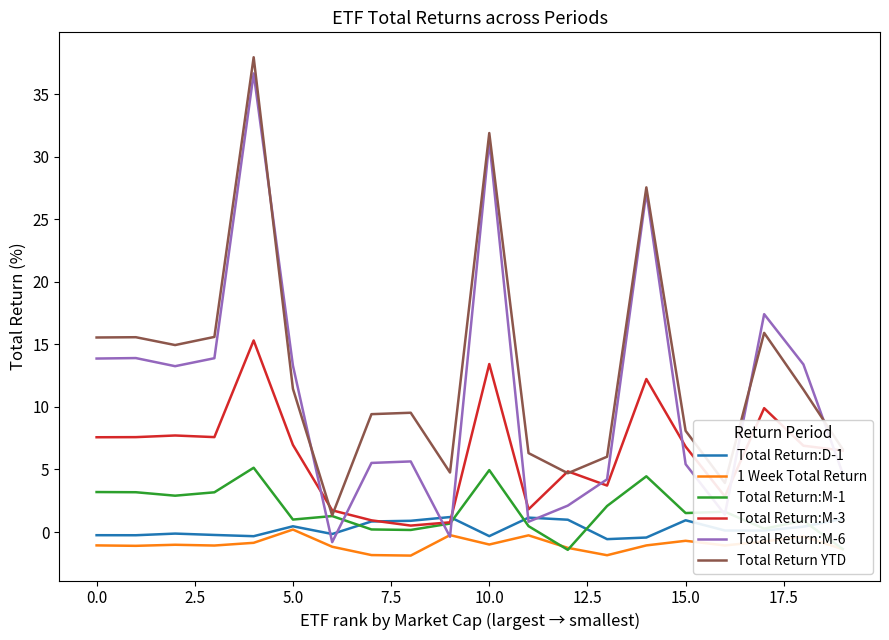

Which series has the widest spread of values?

Total Return:M-6